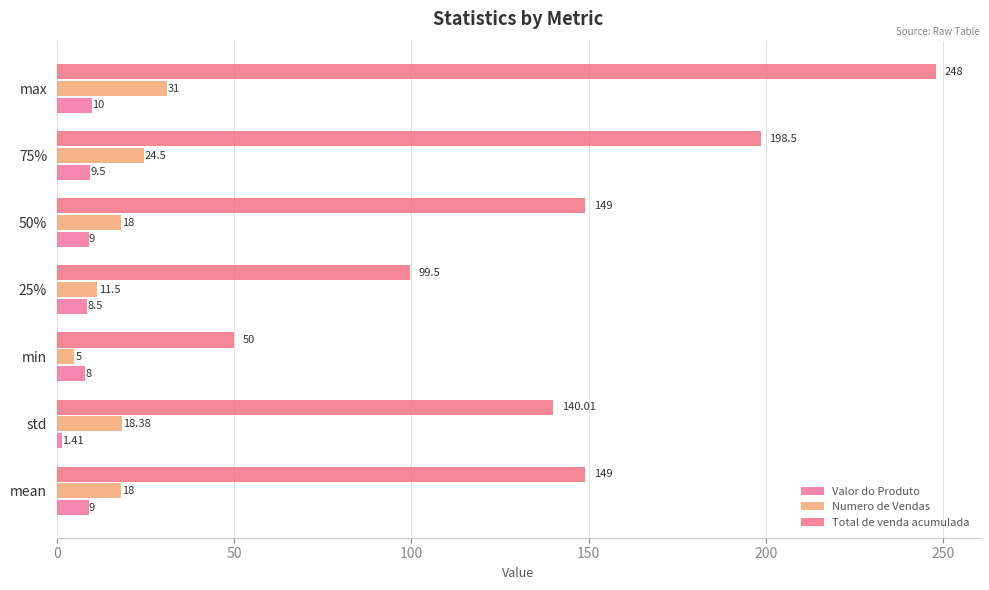

What is the value of the Numero de Vendas bar at the 7th from the left?

31.0